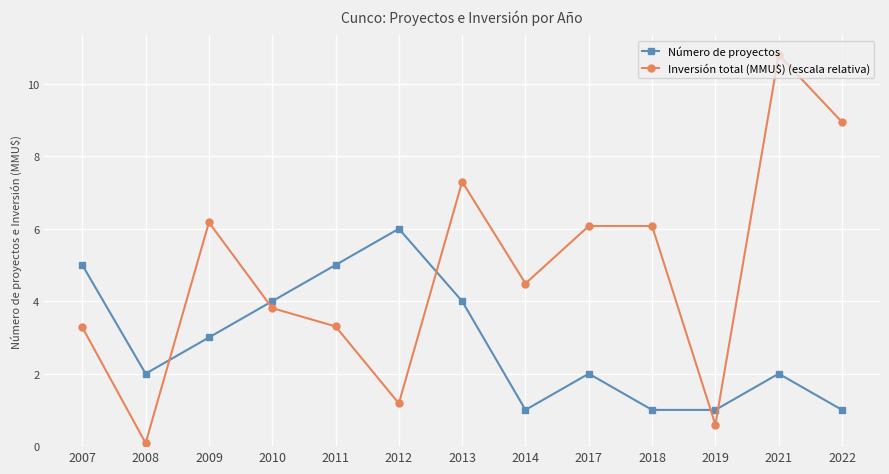

Where do Número de proyectos and Inversión total (MMU$) (escala relativa) first cross each other?

2008 and 2009